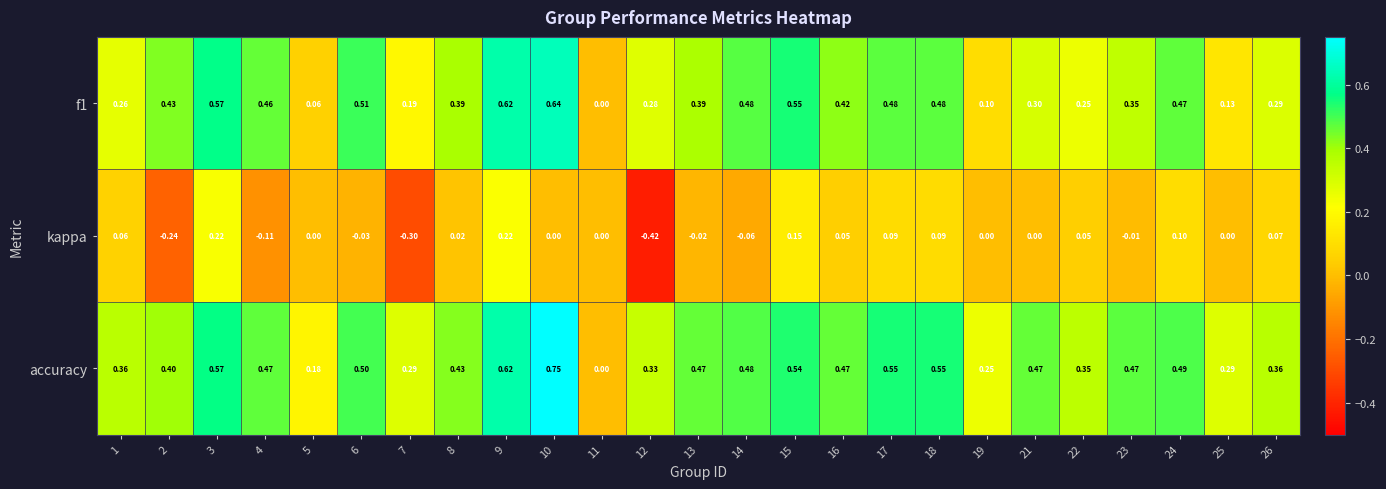

Which series has the largest range (max minus min)?

accuracy